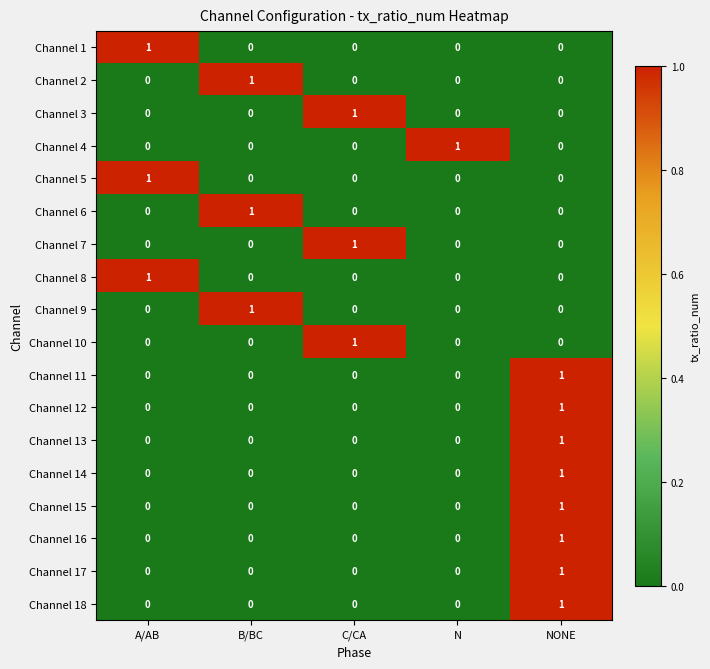

The Channel 16 series shows 0 at B/BC. True or false?

True